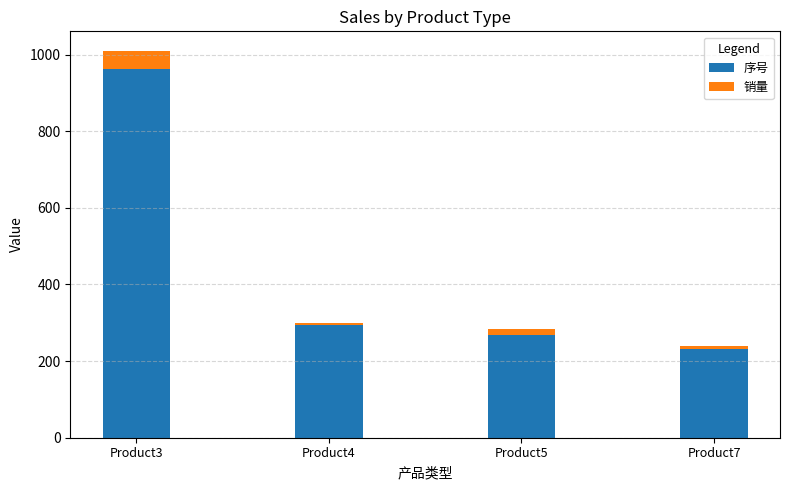

The value of 序号 at Product7 is 325. True or false?

False